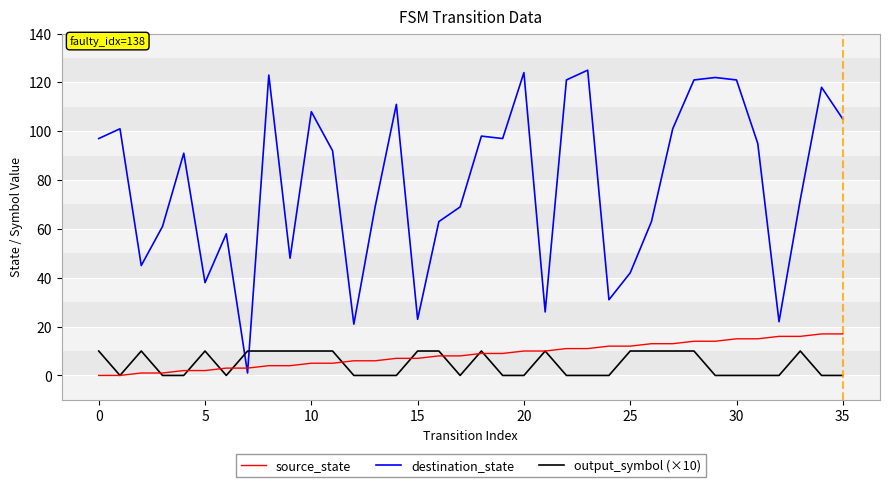

Which series has the largest total across all categories?

destination_state